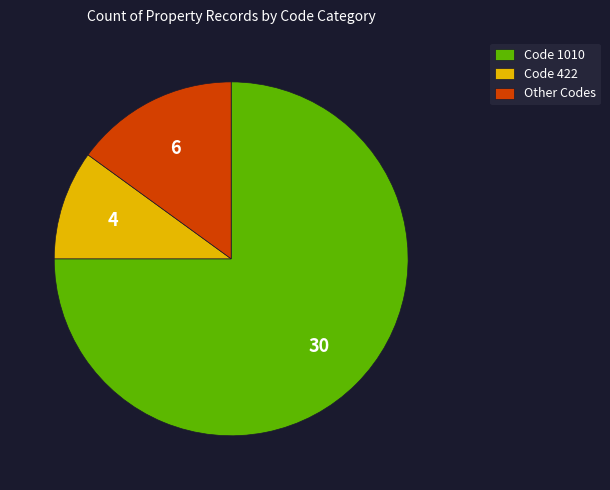

How many slices are in this pie chart?

3